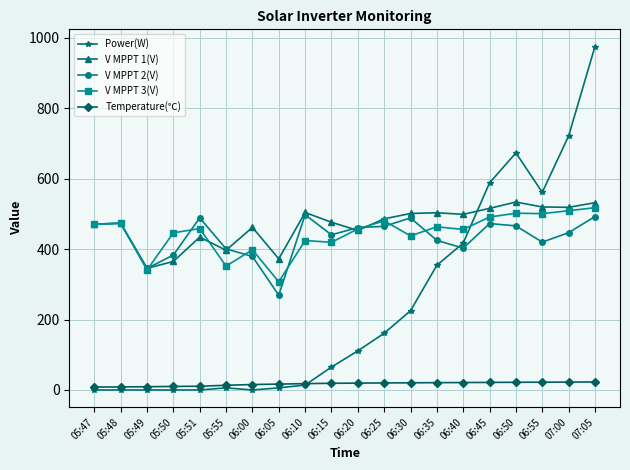

True or false: Power(W) has more than 0 points higher than both neighbors.

True